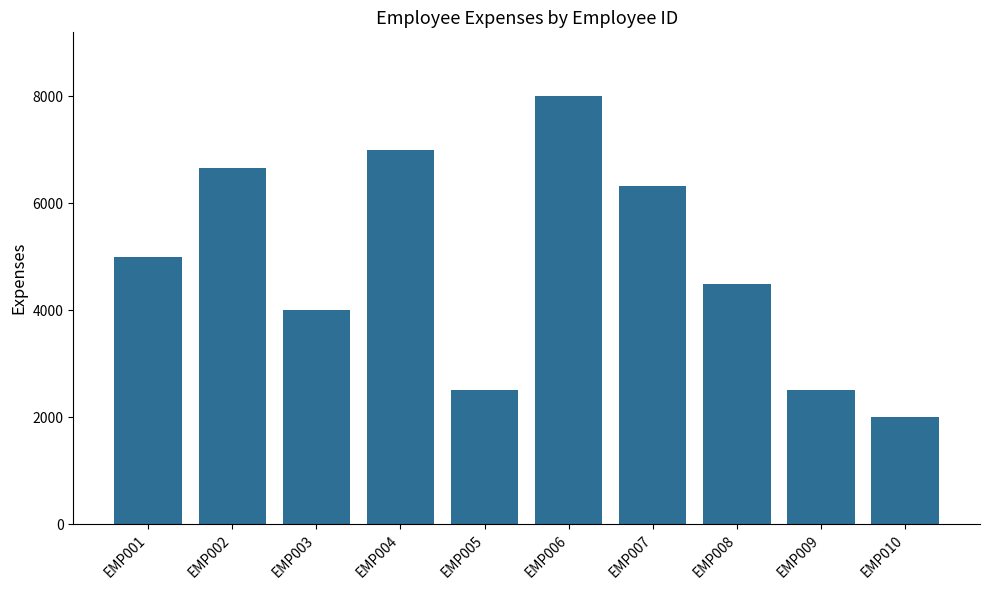

Which has a higher value, EMP005 or EMP001?

EMP001